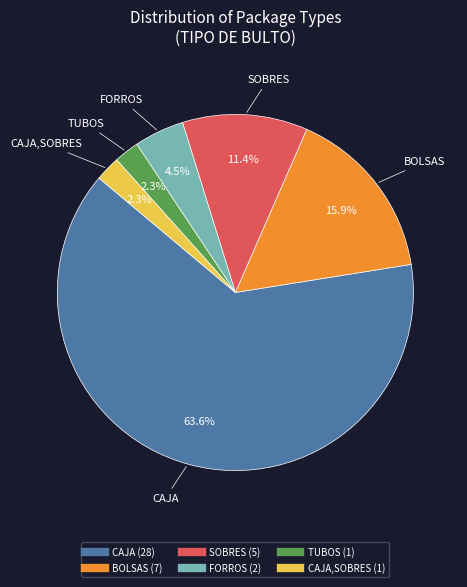

How many segments does this pie chart have?

6